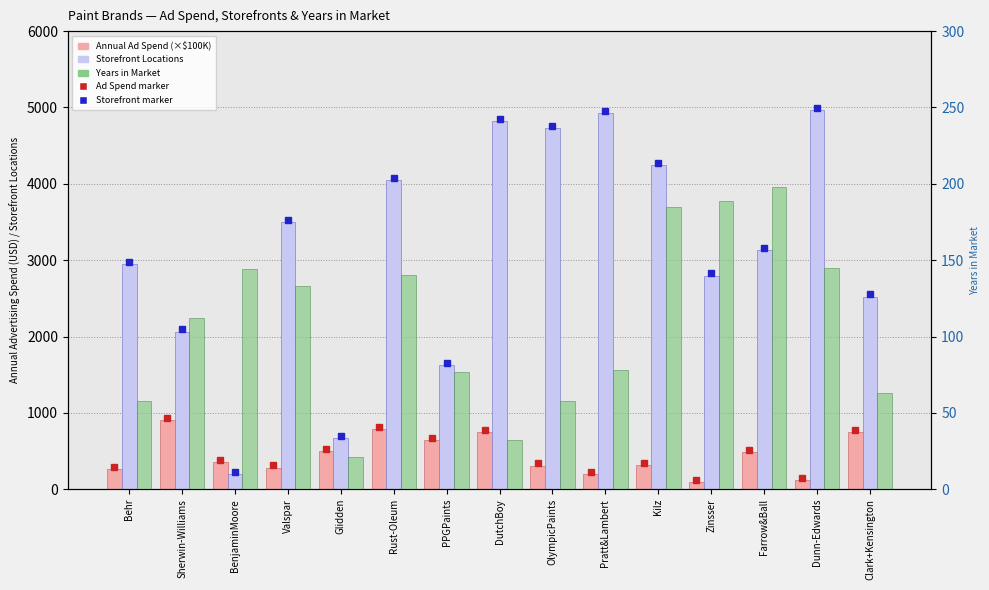

Reading left to right, what are all the values shown in this chart?

Annual Advertising Spend (USD): Behr=259.4	Sherwin-Williams=901.8	BenjaminMoore=354.7	Valspar=284.4	Glidden=495.6	Rust-Oleum=786.1	PPGPaints=647.1	DutchBoy=752.5	OlympicPaints=311.1	Pratt&Lambert=195.5	Kilz=313.0	Zinsser=91.1	Farrow&Ball=483.8	Dunn-Edwards=123.8	Clark+Kensington=751.0
Storefront Locations Worldwide: Behr=2947.0	Sherwin-Williams=2064.0	BenjaminMoore=196.0	Valspar=3499.0	Glidden=665.0	Rust-Oleum=4052.0	PPGPaints=1629.0	DutchBoy=4817.0	OlympicPaints=4733.0	Pratt&Lambert=4923.0	Kilz=4249.0	Zinsser=2799.0	Farrow&Ball=3128.0	Dunn-Edwards=4968.0	Clark+Kensington=2522.0
Years in Market: Behr=58.0	Sherwin-Williams=112.0	BenjaminMoore=144.0	Valspar=133.0	Glidden=21.0	Rust-Oleum=140.0	PPGPaints=77.0	DutchBoy=32.0	OlympicPaints=58.0	Pratt&Lambert=78.0	Kilz=185.0	Zinsser=189.0	Farrow&Ball=198.0	Dunn-Edwards=145.0	Clark+Kensington=63.0